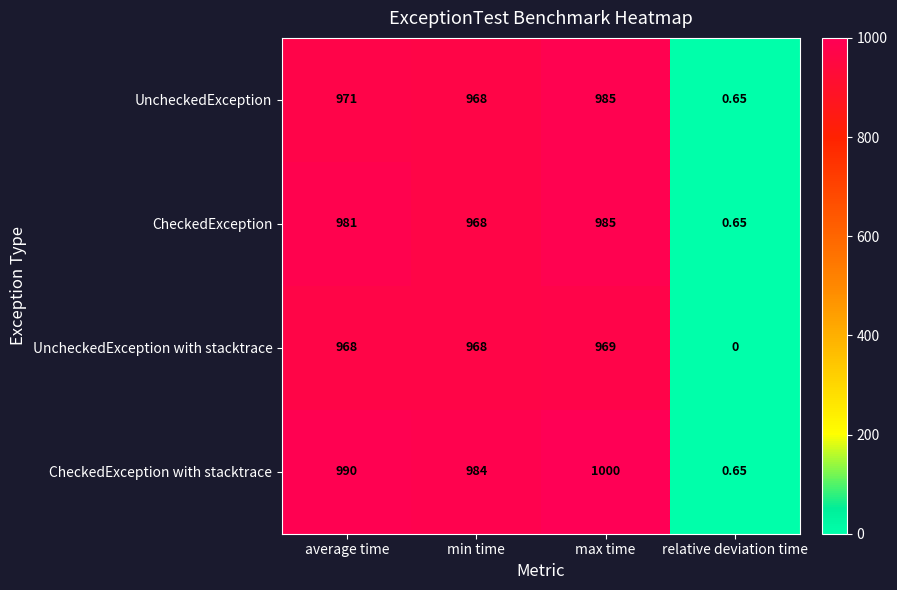

At which label is CheckedException closest to 492?

min time